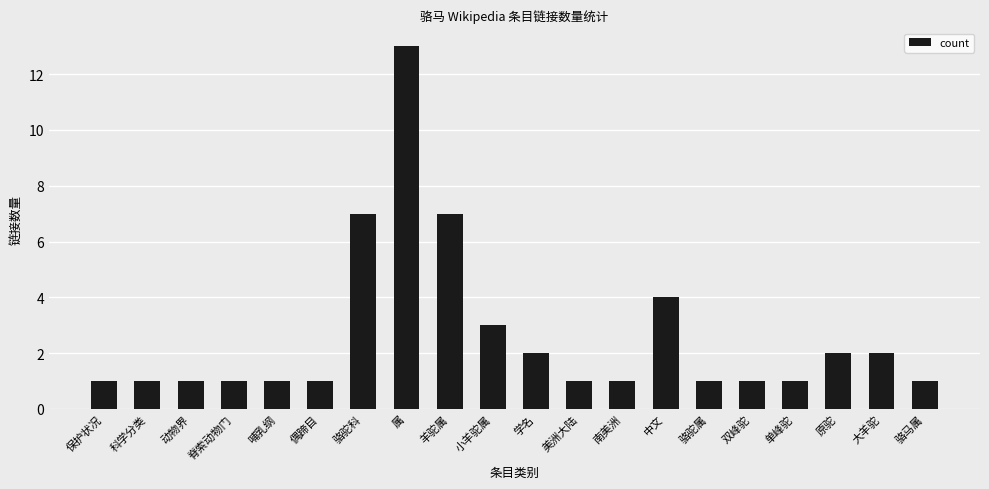

What is the greatest value displayed?

13